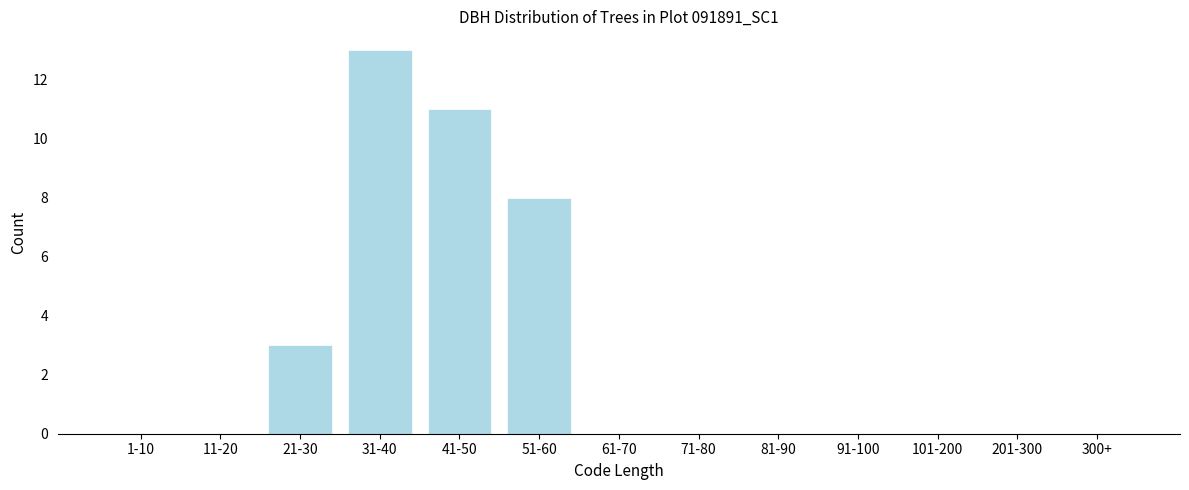

Reading left to right, transcribe all the data shown in this chart.

1-10=0	11-20=0	21-30=3	31-40=13	41-50=11	51-60=8	61-70=0	71-80=0	81-90=0	91-100=0	101-200=0	201-300=0	300+=0